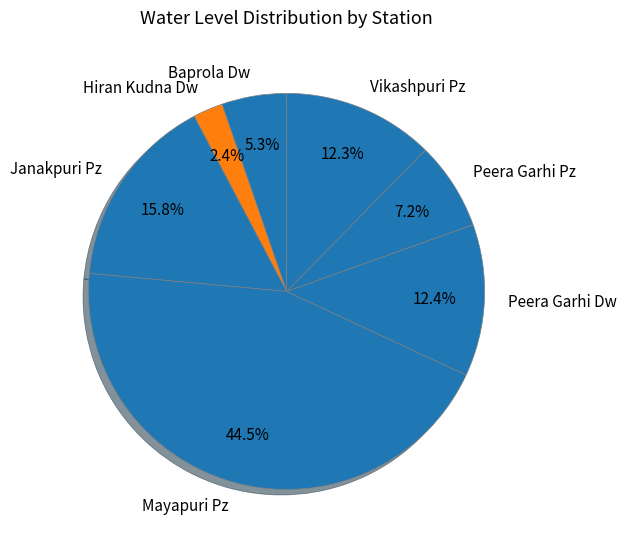

What is the ratio of the value at Janakpuri Pz to the value at Peera Garhi Pz?

2.2